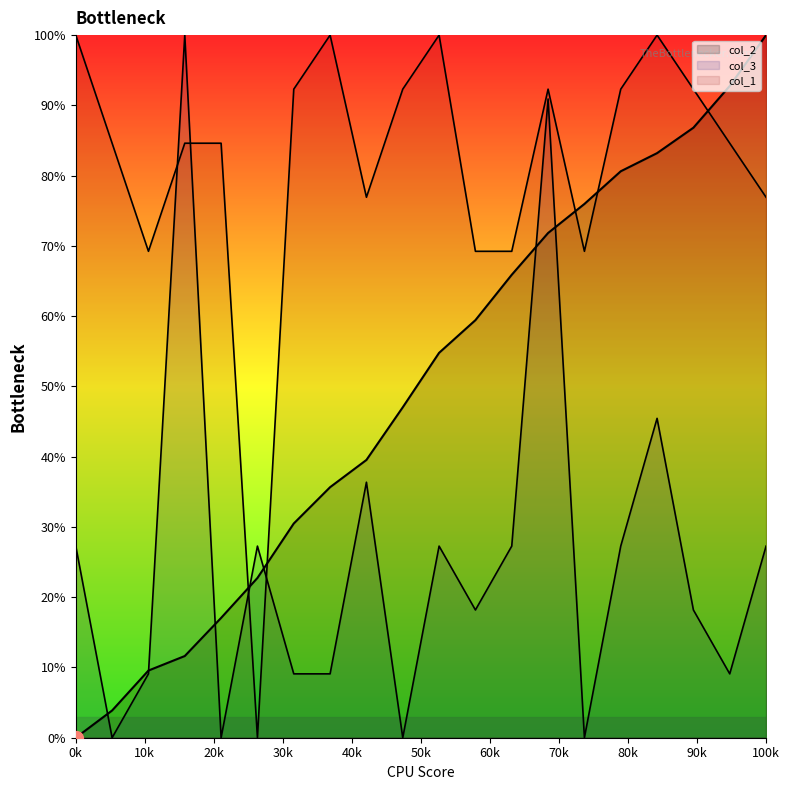

What is the spread (max minus min) of values at 377?

92.3